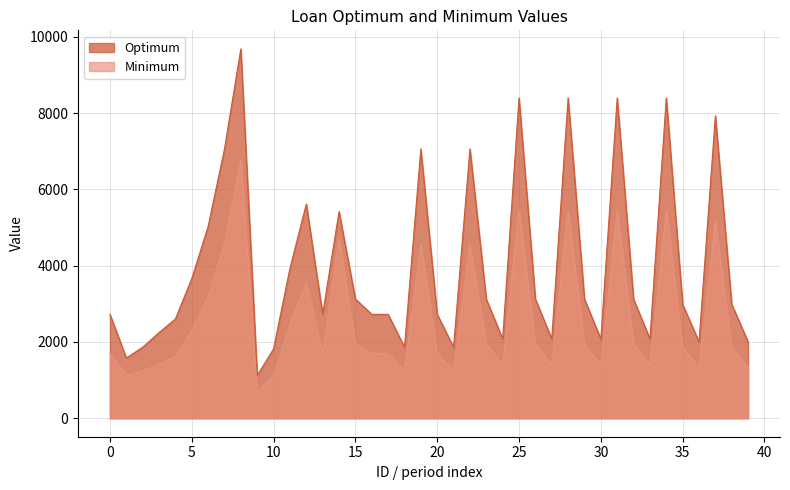

True or false: Optimum has more than 0 interior local peaks.

True